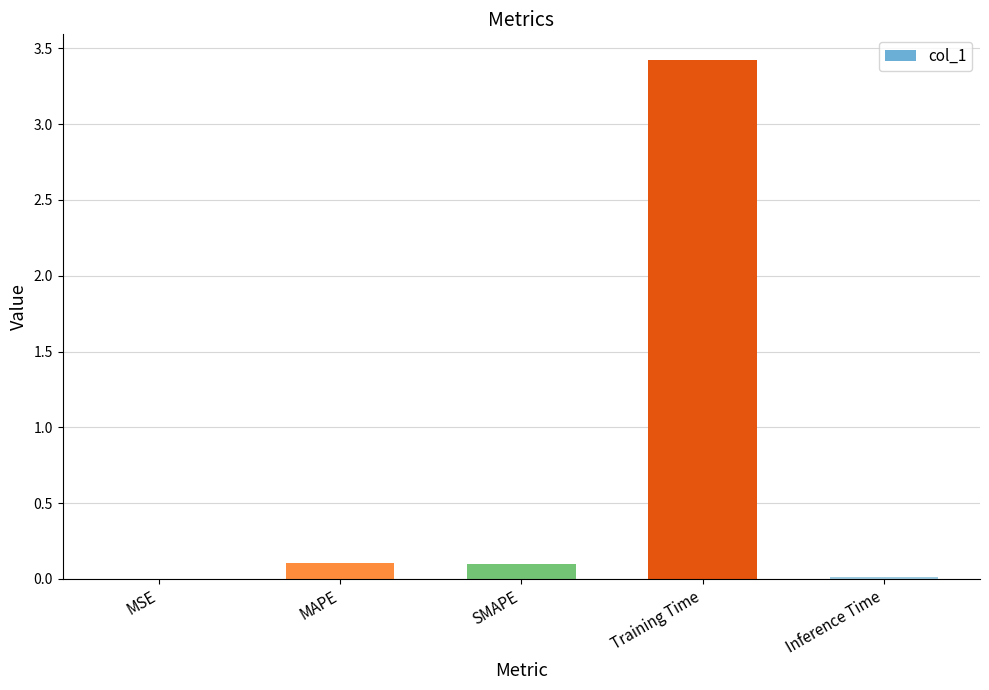

Which has a higher value, MAPE or MSE?

MAPE